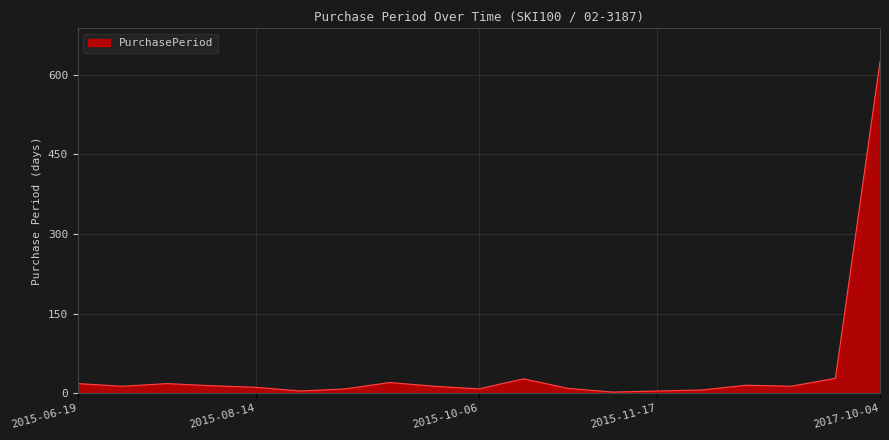

What is the difference between the maximum and minimum values?

623